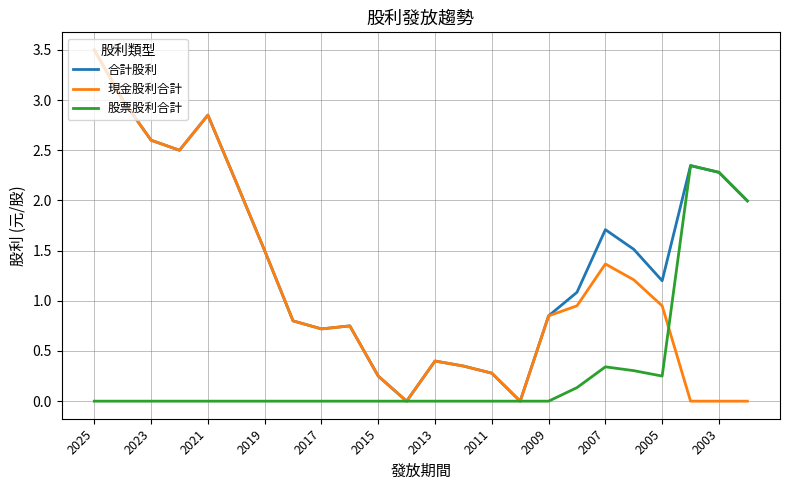

What is the maximum value for 合計股利?

3.5